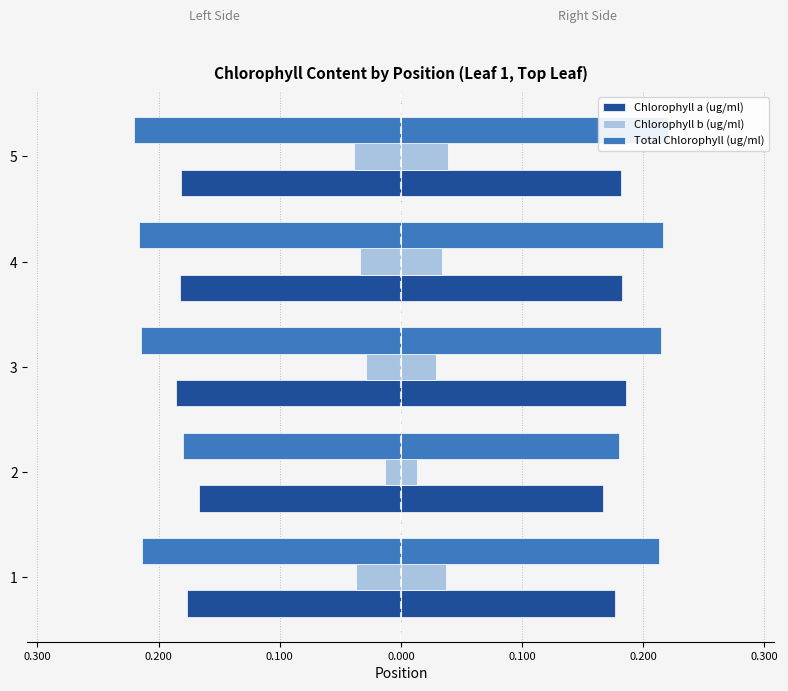

Is it true that Chlorophyll a (ug/ml) equals -0.2 at 5?

True